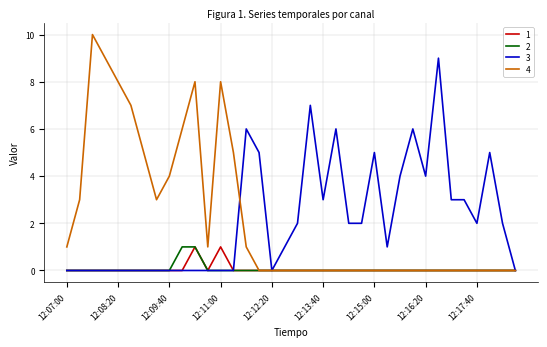

What are all the series names shown in the legend?

1, 2, 3, 4